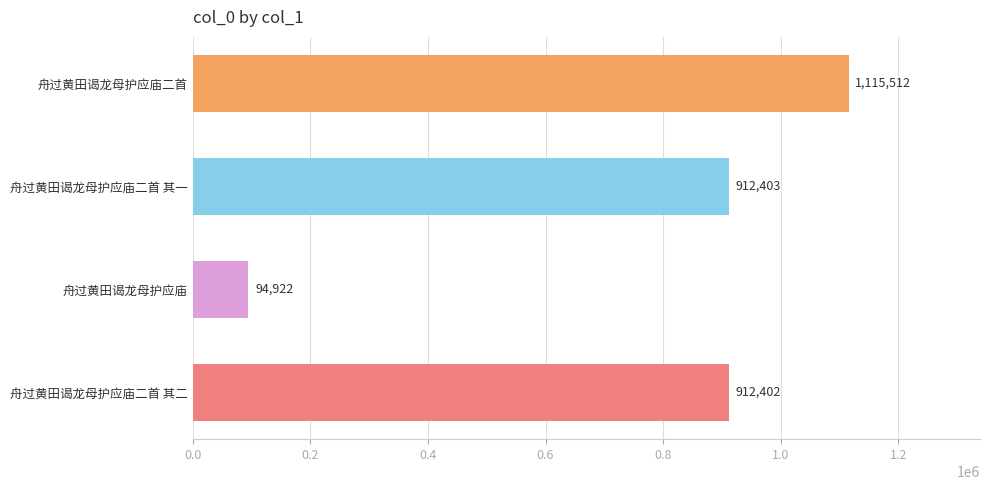

What is the difference between the maximum and minimum values?

1020590